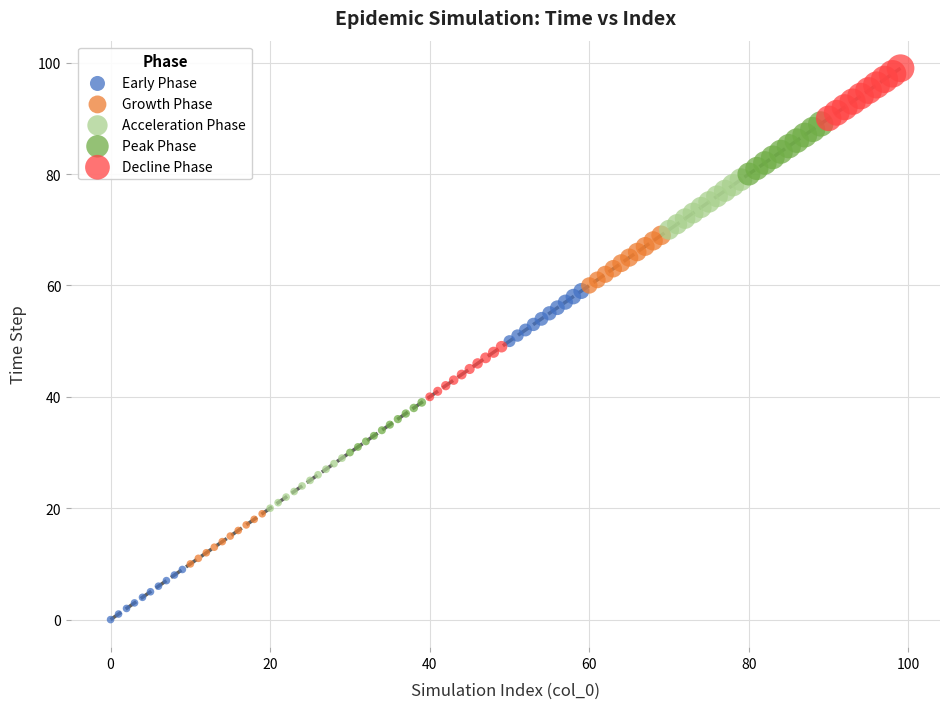

Which series contains the lowest Y value?

Early Phase